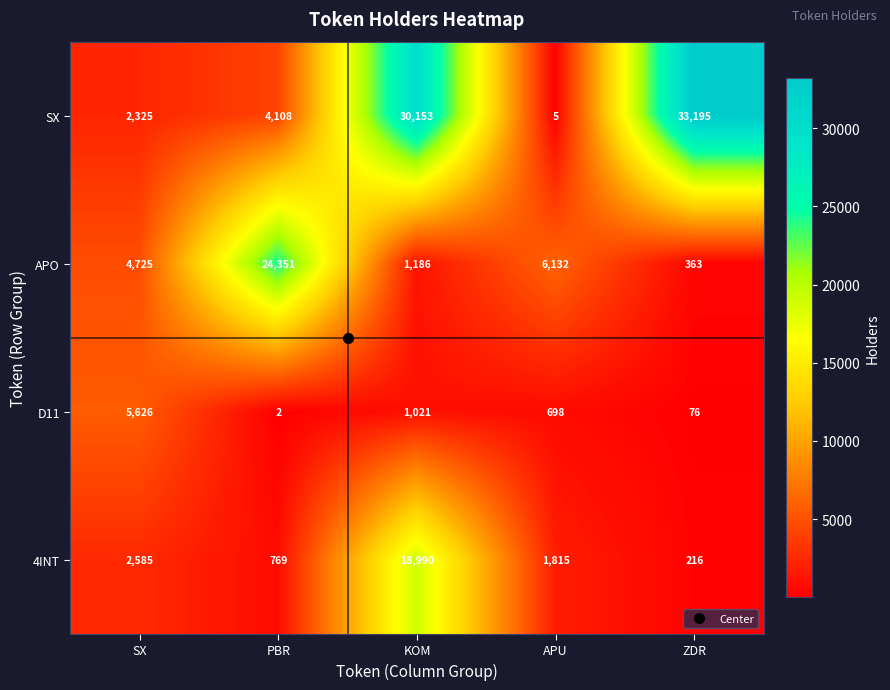

Which series has the largest total across all categories?

SX